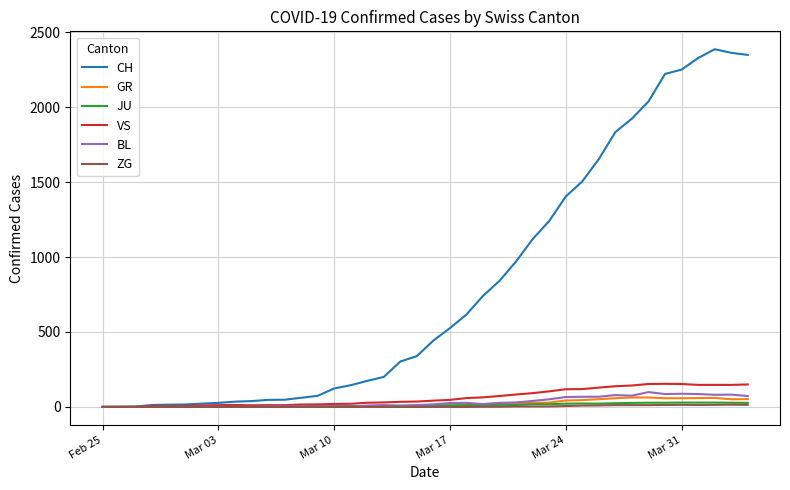

Which series has the largest range (max minus min)?

CH